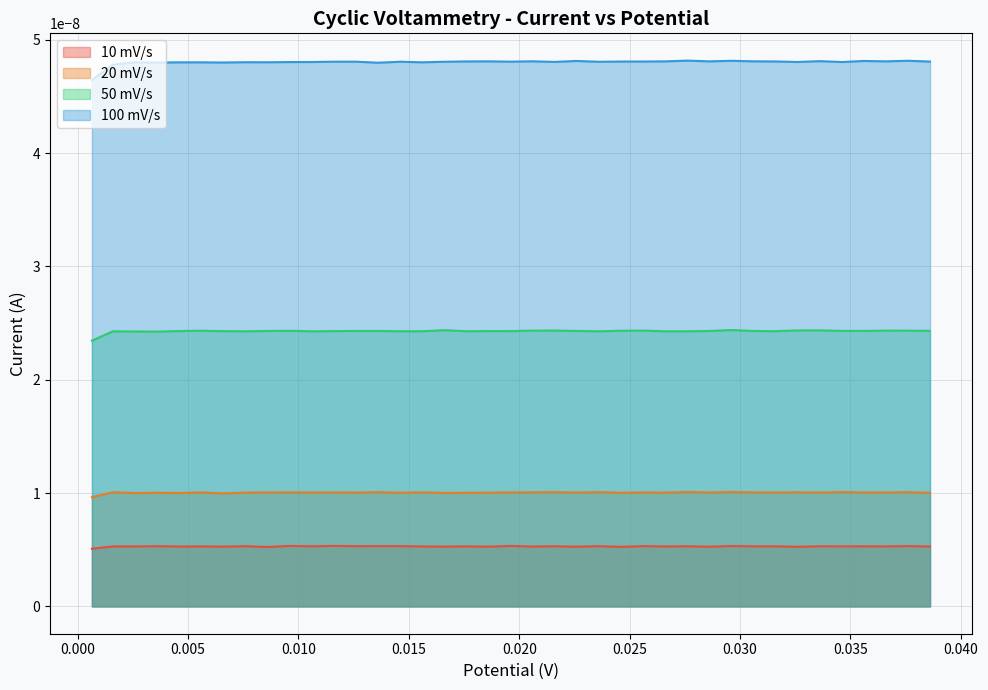

Does the chart have visible grid lines?

Yes